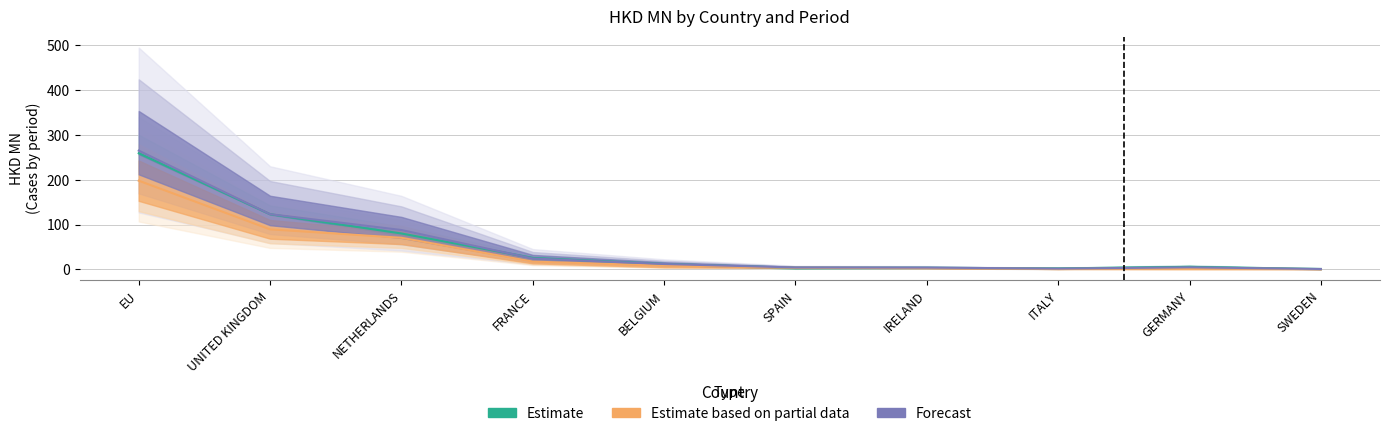

Reading left to right, what are all the values shown in this chart?

201612: EU=259.4	UNITED KINGDOM=123.3	NETHERLANDS=80.2	FRANCE=25.7	BELGIUM=12.3	SPAIN=3.6	IRELAND=3.8	ITALY=2.3	GERMANY=5.7	SWEDEN=1.1
201712: EU=265.2	UNITED KINGDOM=123.4	NETHERLANDS=88.0	FRANCE=24.3	BELGIUM=12.1	SPAIN=4.4	IRELAND=4.1	ITALY=1.9	GERMANY=4.7	SWEDEN=1.0
201812: EU=198.1	UNITED KINGDOM=89.5	NETHERLANDS=70.6	FRANCE=17.5	BELGIUM=8.4	SPAIN=3.7	IRELAND=3.1	ITALY=1.0	GERMANY=2.4	SWEDEN=0.7